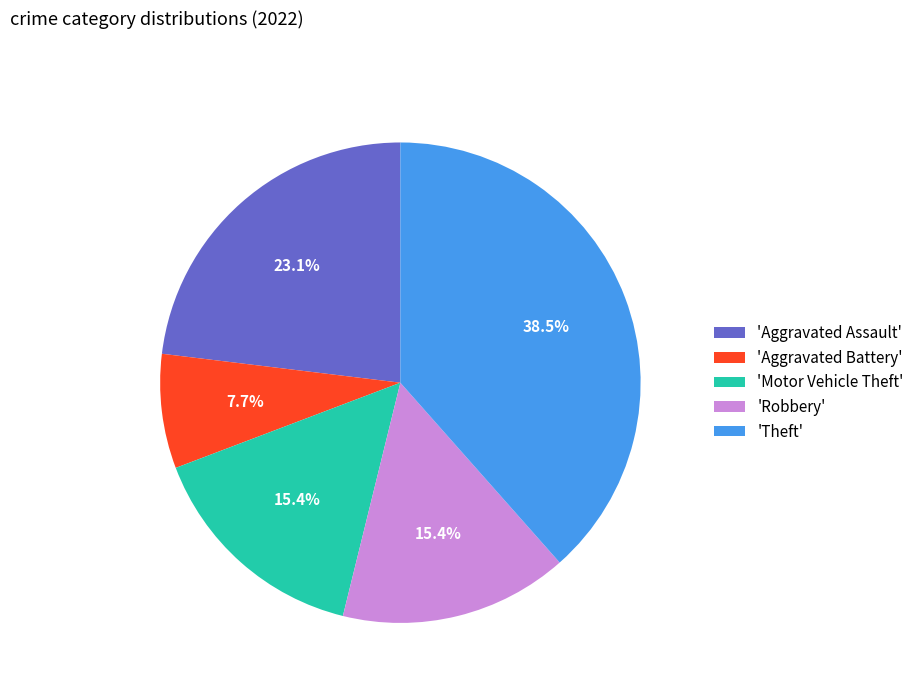

Does 'Theft' represent more than half of the total?

No